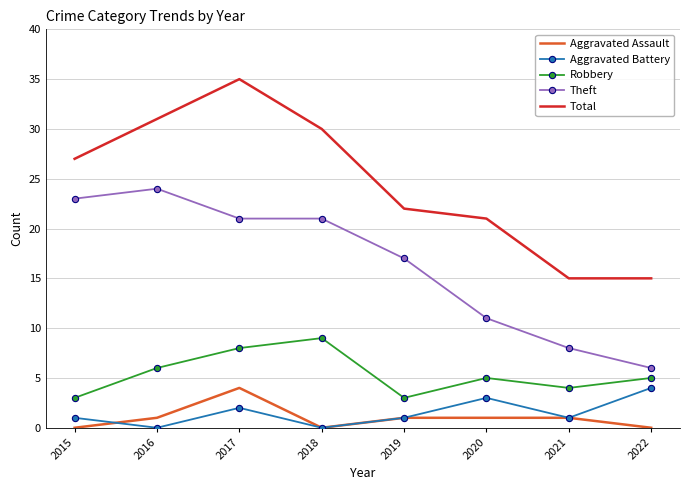

At which label does Total reach its peak?

2017